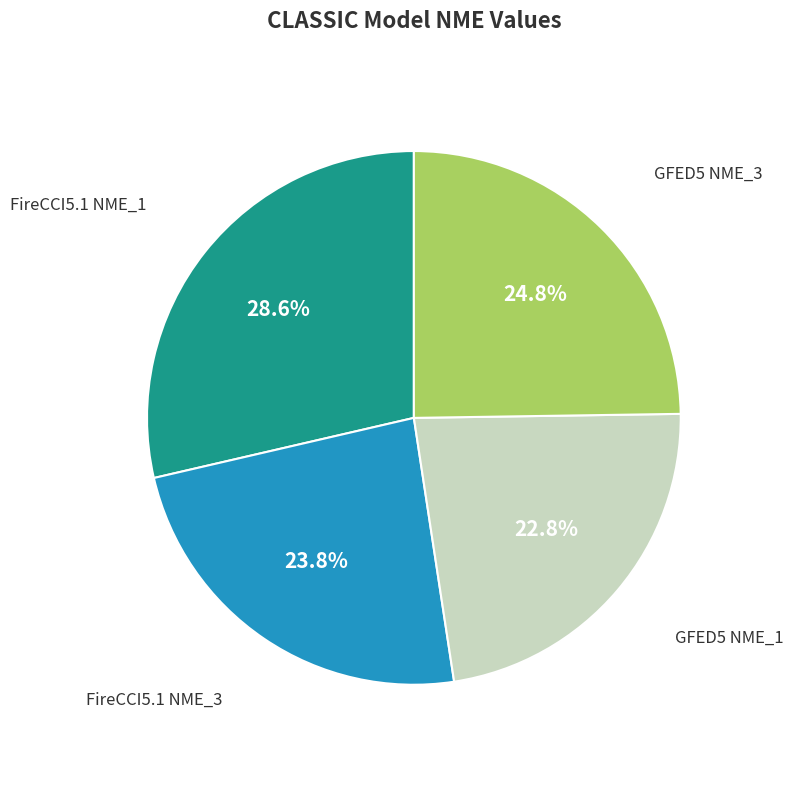

Count the number of slices in the pie.

4